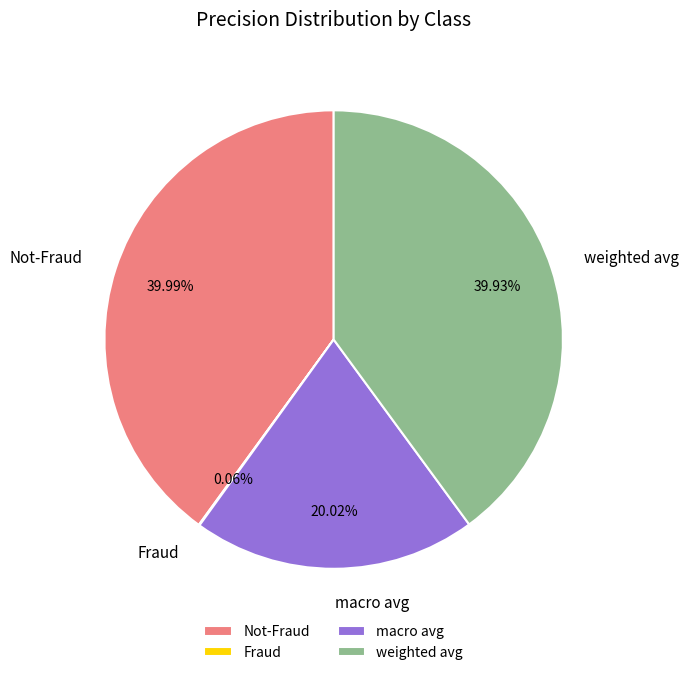

Does any single category account for the majority?

No